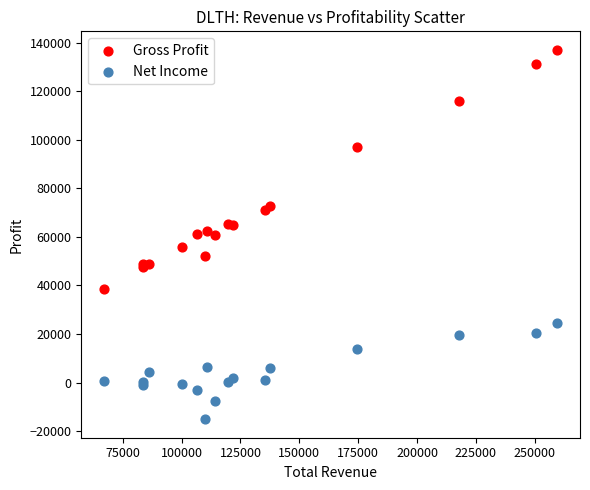

In the Gross Profit series, what Y value is closest to 87850?

96800